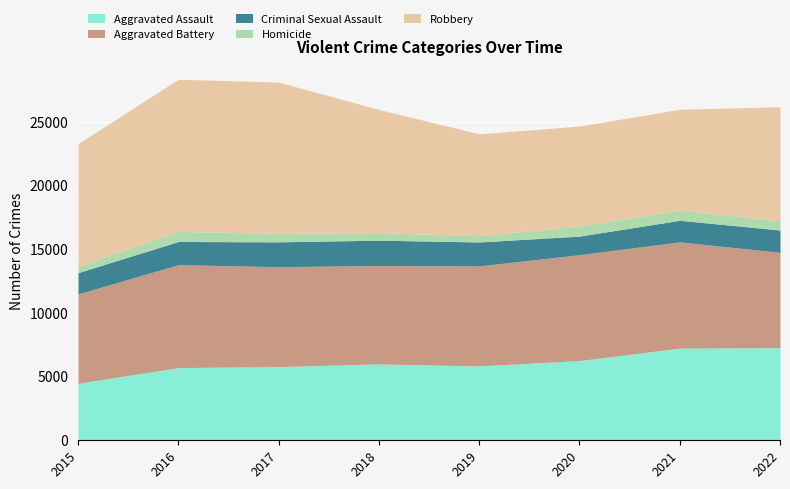

At how many categories does at least one series exceed 5234?

8